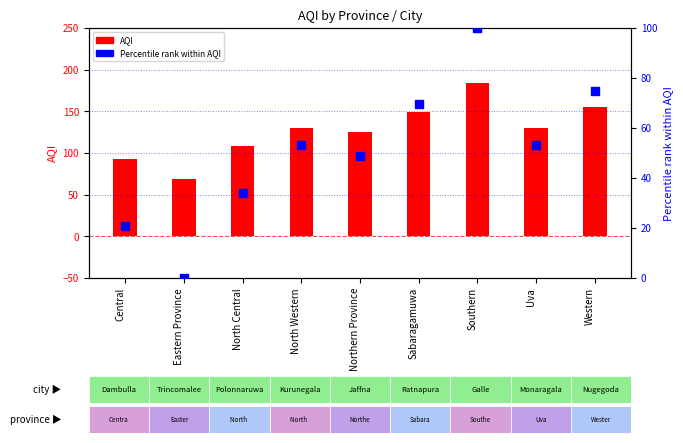

Which series has the largest Y range (max minus min)?

AQI